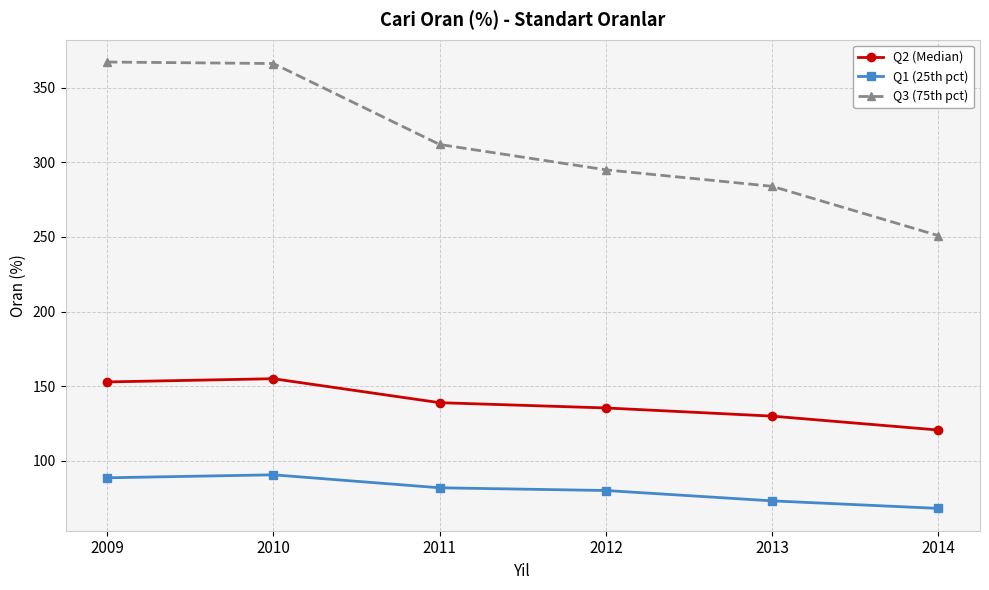

What is the smallest value displayed?

68.1